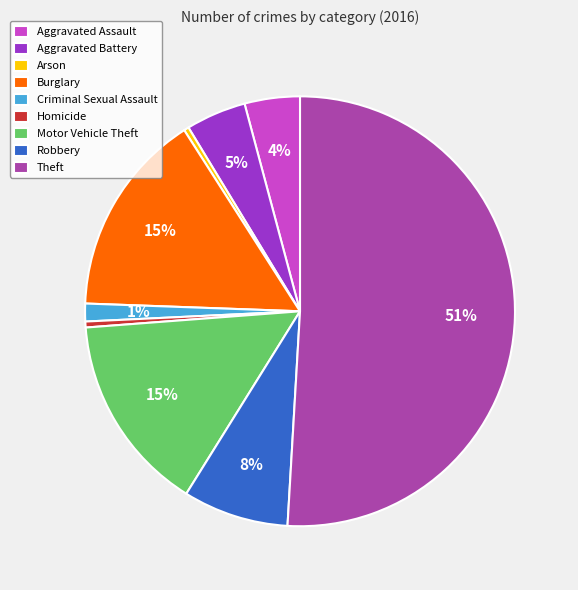

Does Aggravated Battery account for over 50% of the chart?

No